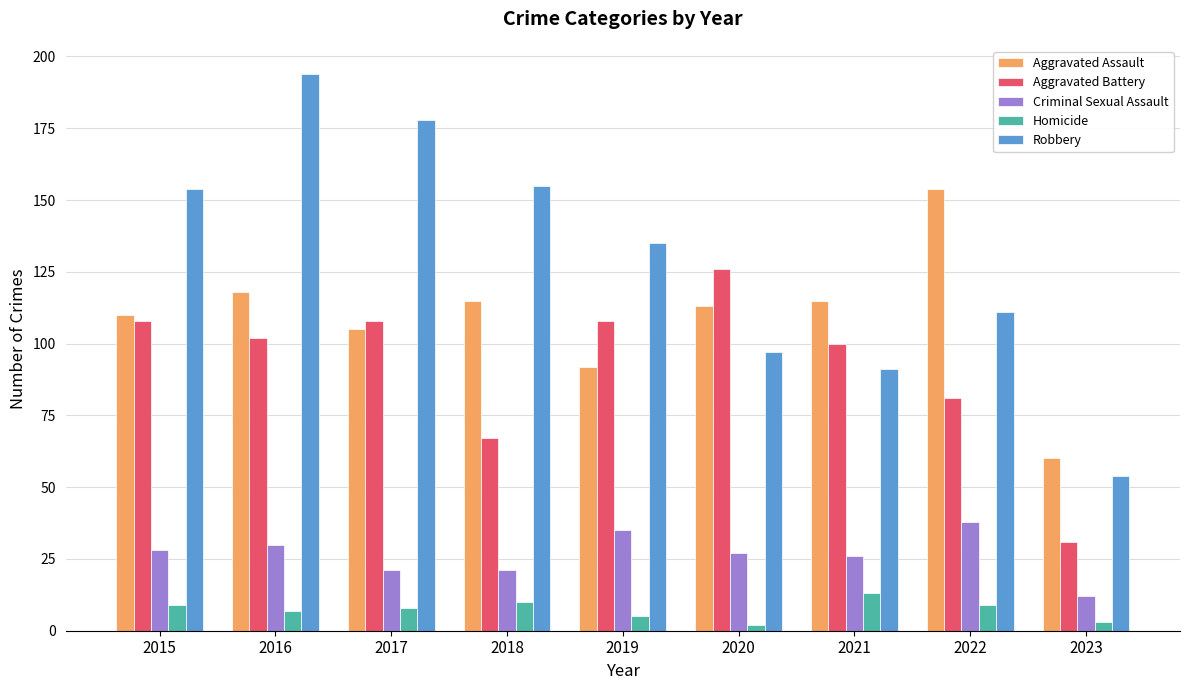

True or false: Aggravated Assault has a value of 61 at 2019.

False